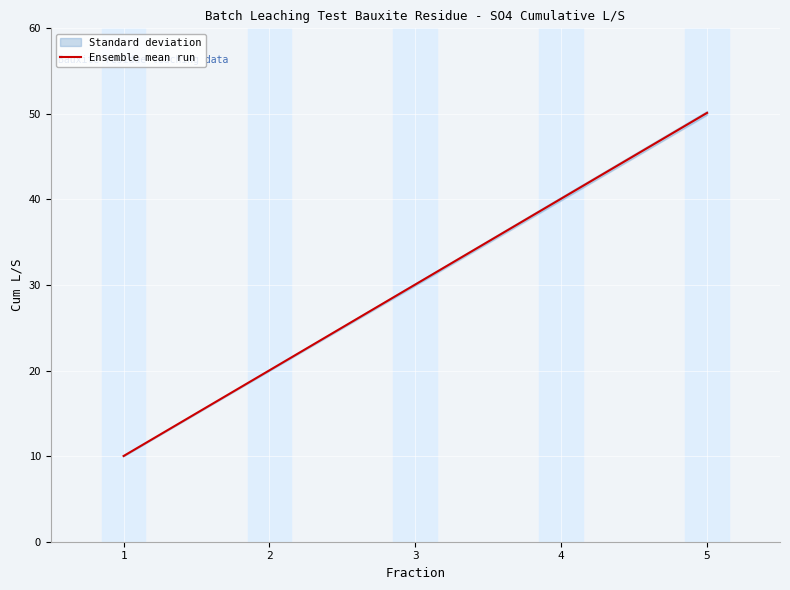

What is the approximate value at 1?

10.0